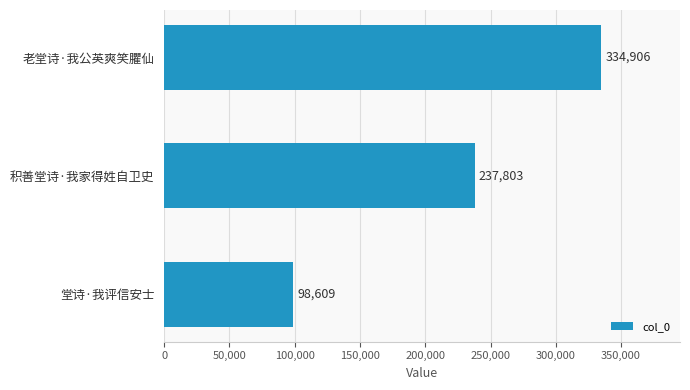

What is the greatest value displayed?

334906